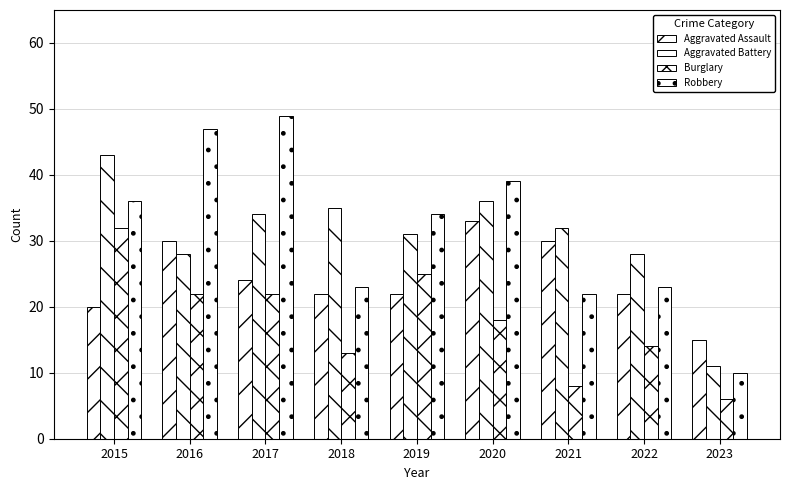

At which label does Burglary first exceed 18?

2015